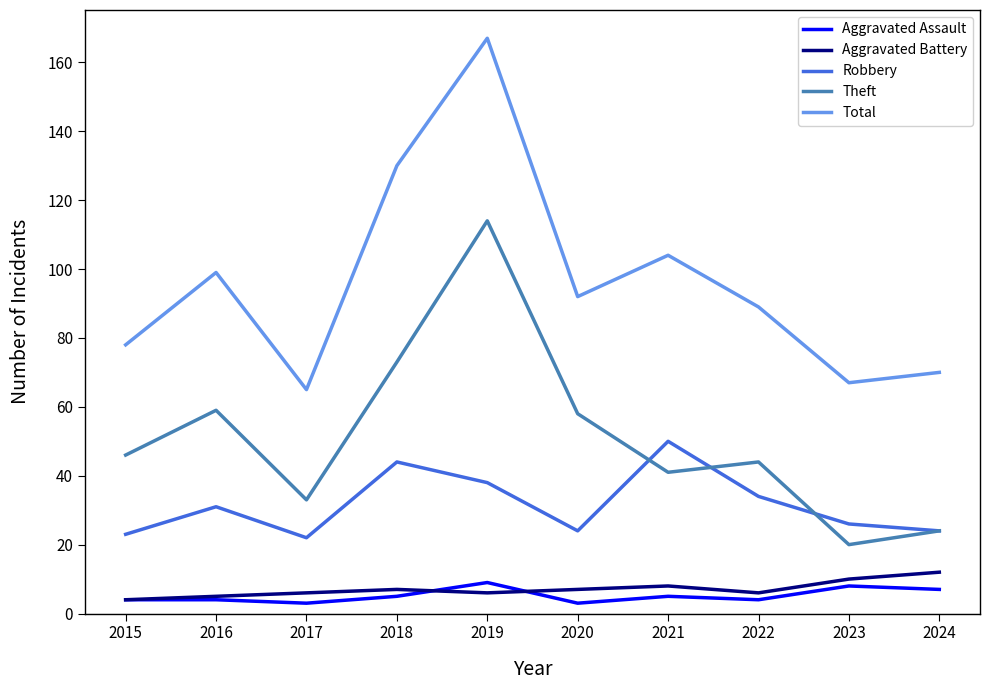

In Total, how many points are higher than both neighbors (excluding endpoints)?

3